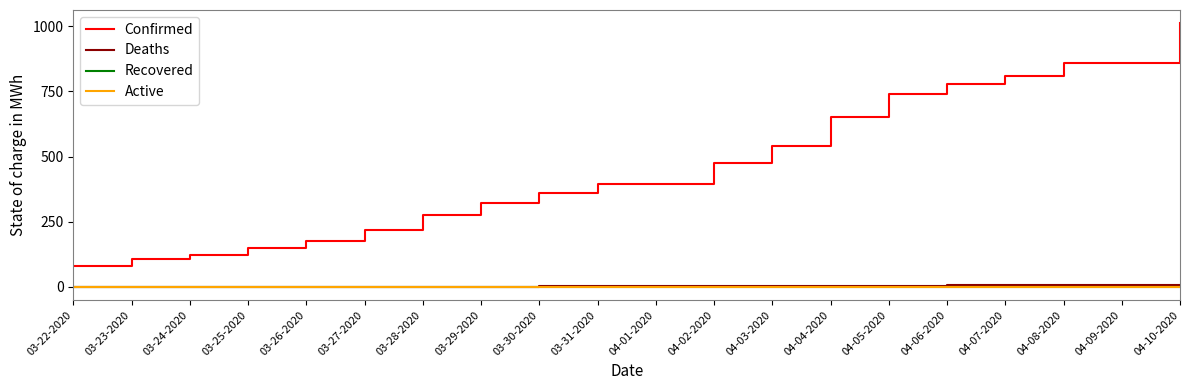

Which series changed the most between 03-23-2020 and 03-25-2020?

Confirmed